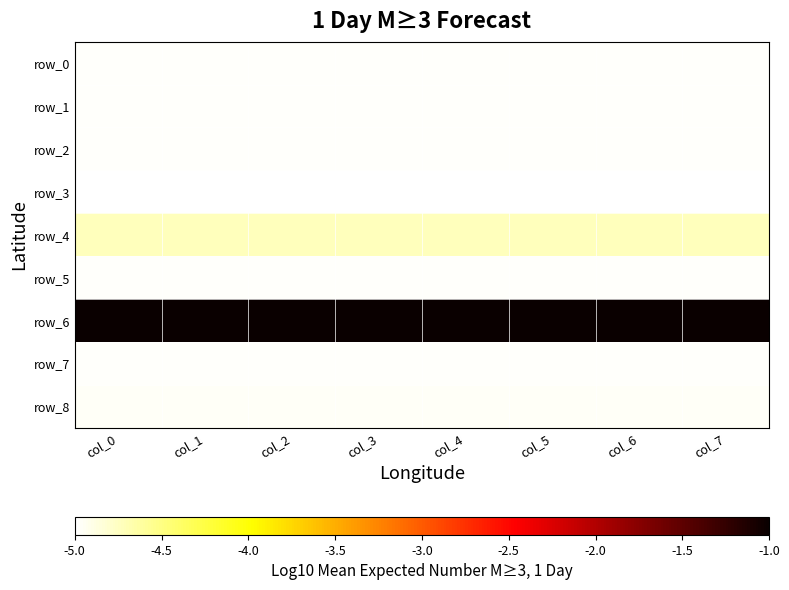

At which label does row_2 reach its minimum?

col_0